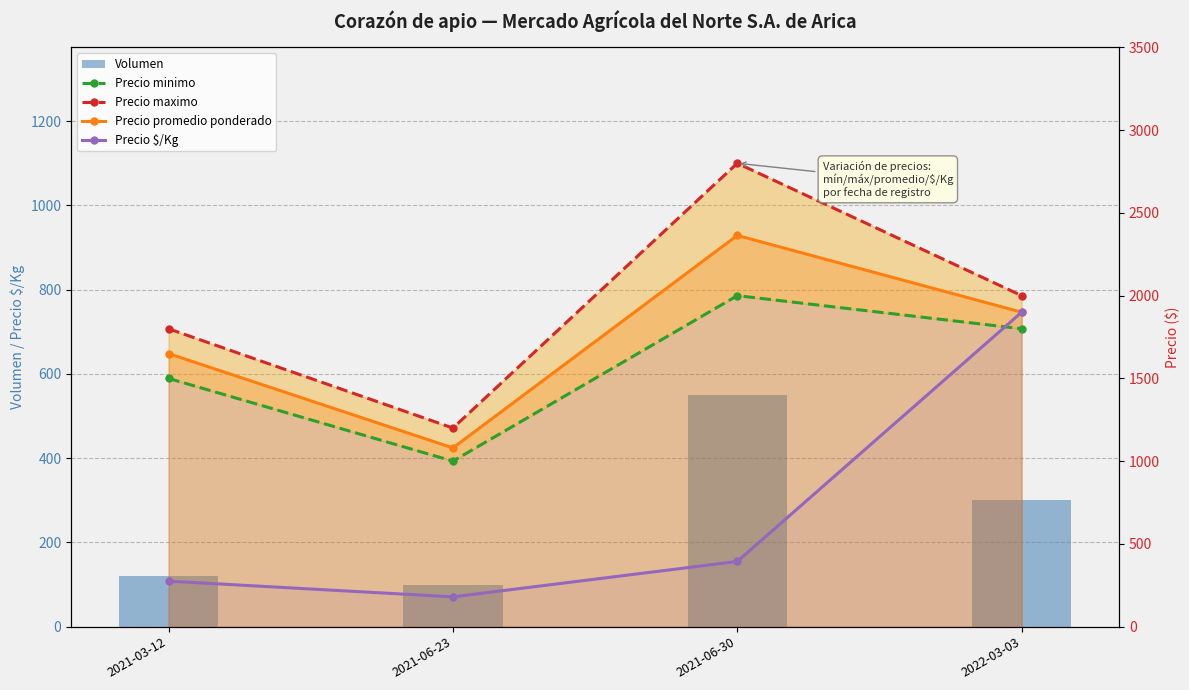

Which category has the lowest value in the Precio promedio ponderado series?

2021-06-23